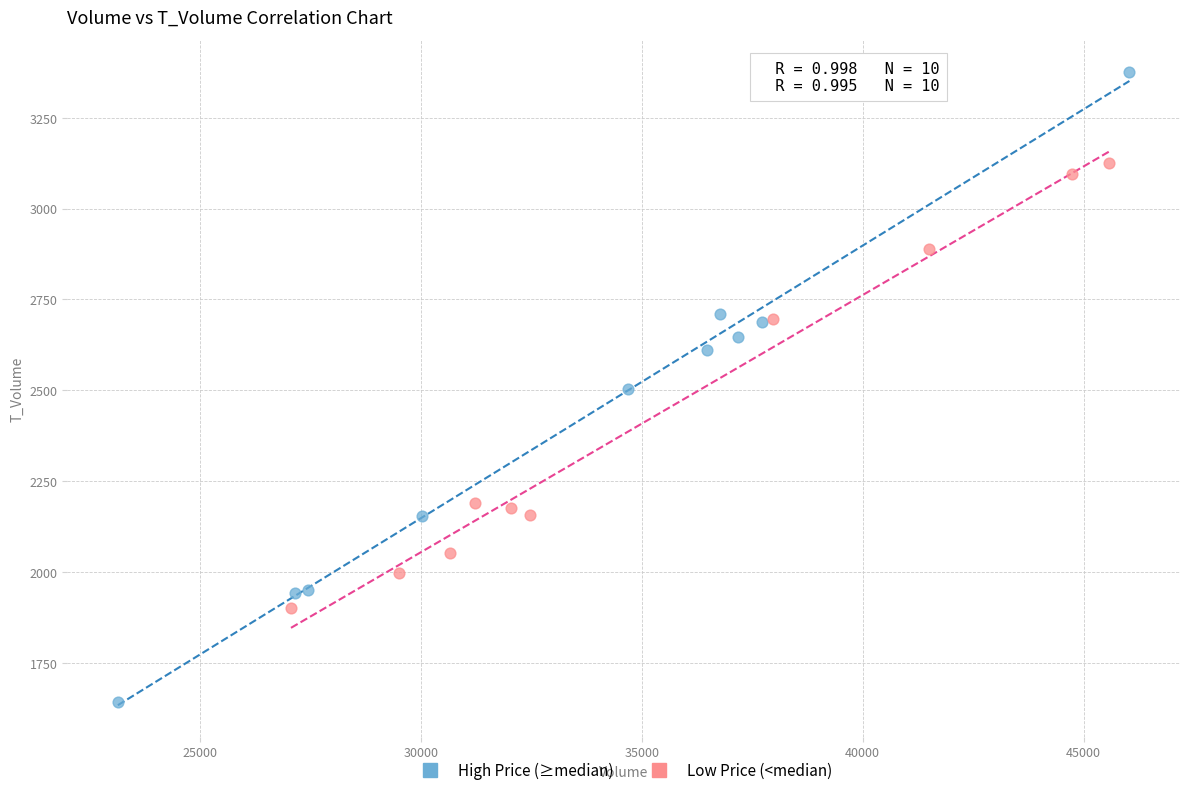

Which series reaches the maximum Y coordinate?

High Price (≥median)